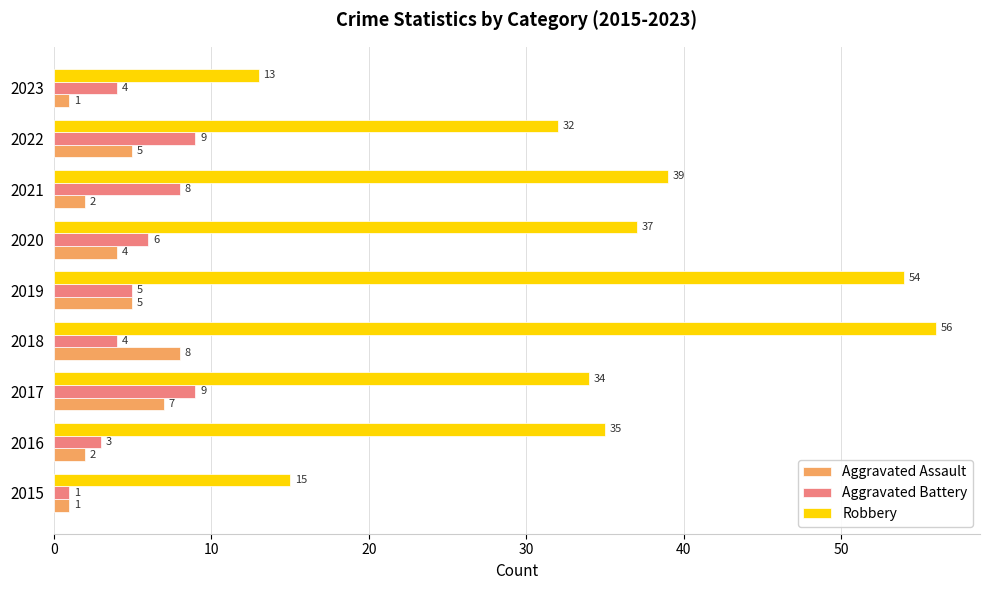

How many Aggravated Assault values are between 2 and 5?

5